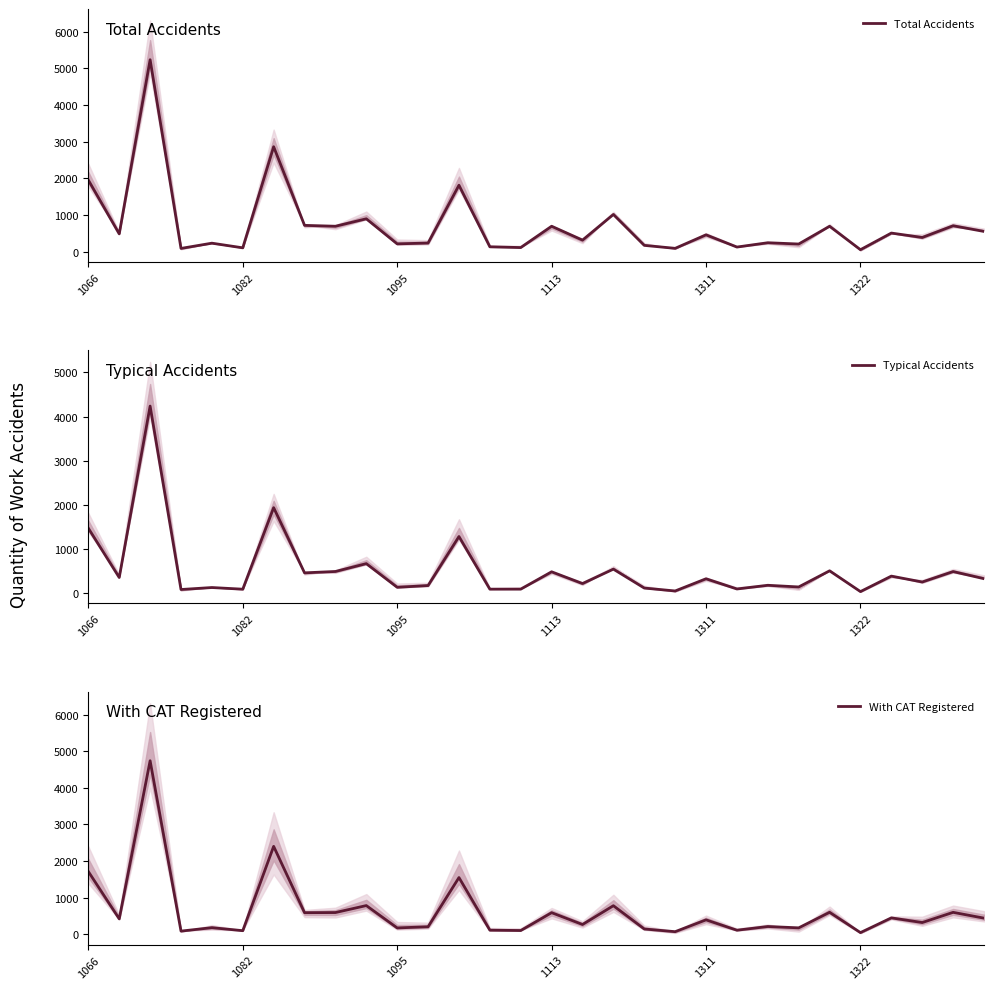

What is the sum of the With CAT Registered values at 16 and 28?

858.0